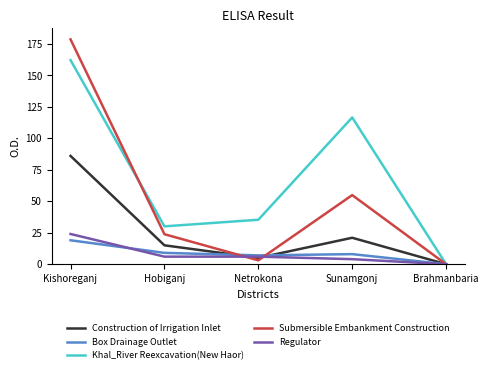

Which series has the largest range (max minus min)?

Submersible Embankment Construction